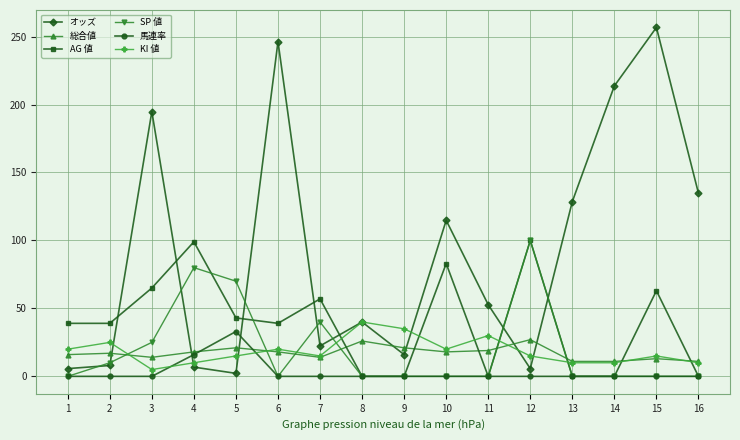

What is the sum of the 総合値 values at 14 and 5?

32.0